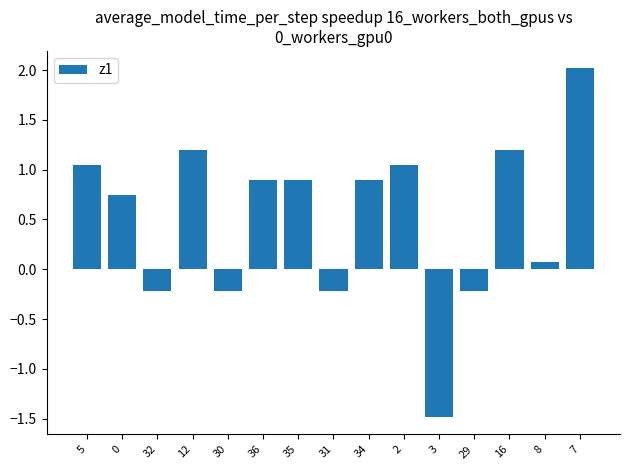

What is the average value?

0.5